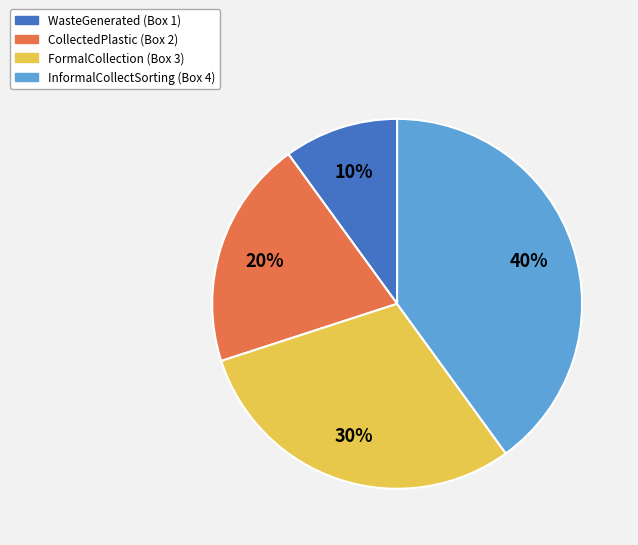

Do WasteGenerated and CollectedPlastic together represent more than half of the pie?

No